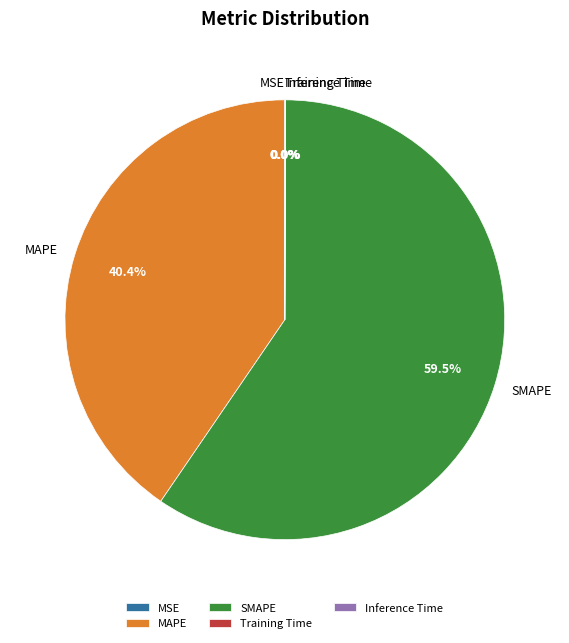

Which slice is the largest?

SMAPE